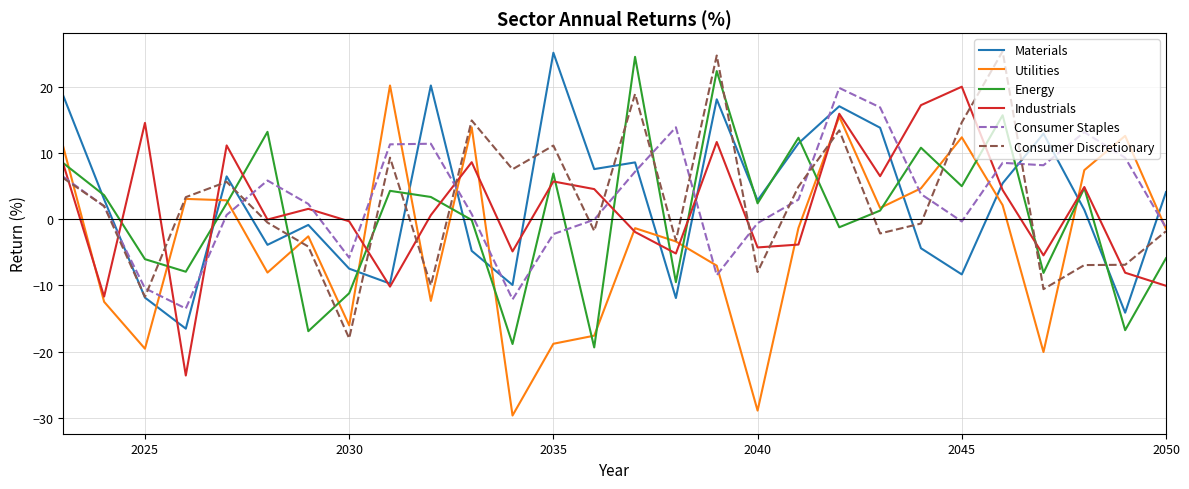

What is the greatest value displayed?

25.4